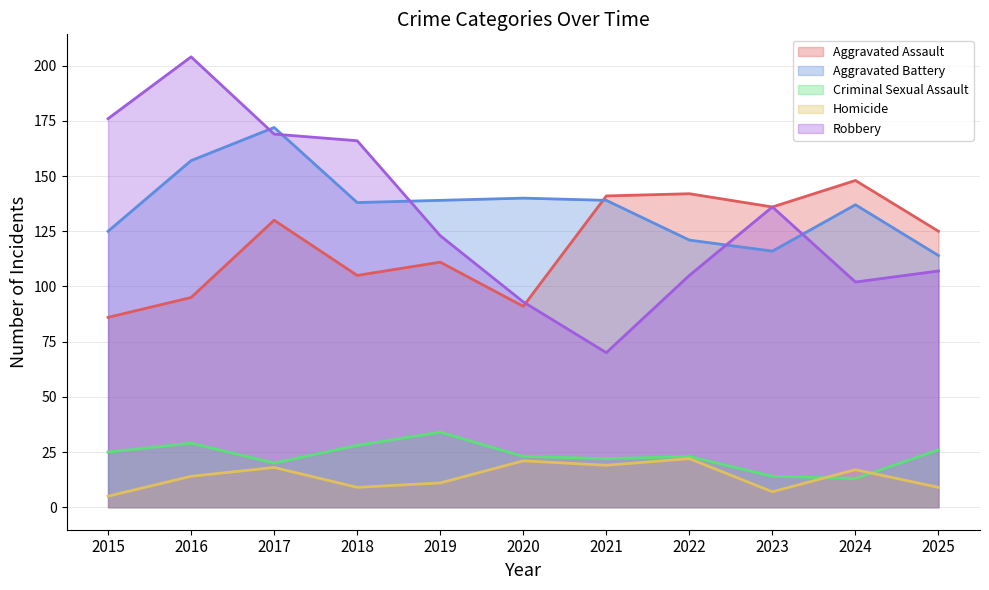

Which category has the highest value across all series?

2016